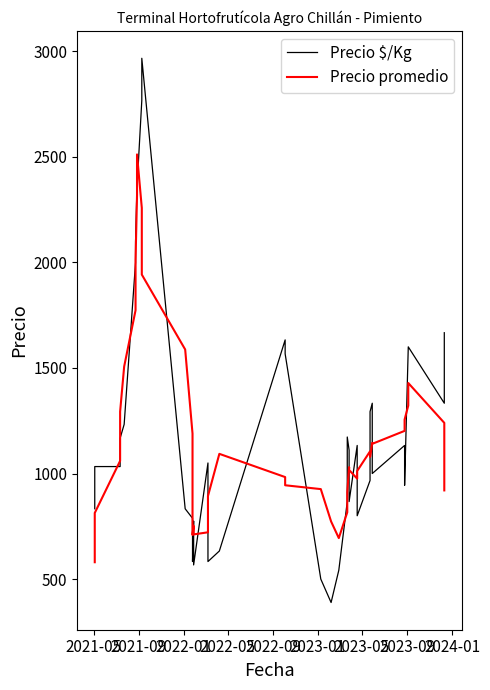

Which series has the largest range (max minus min)?

Precio $/Kg